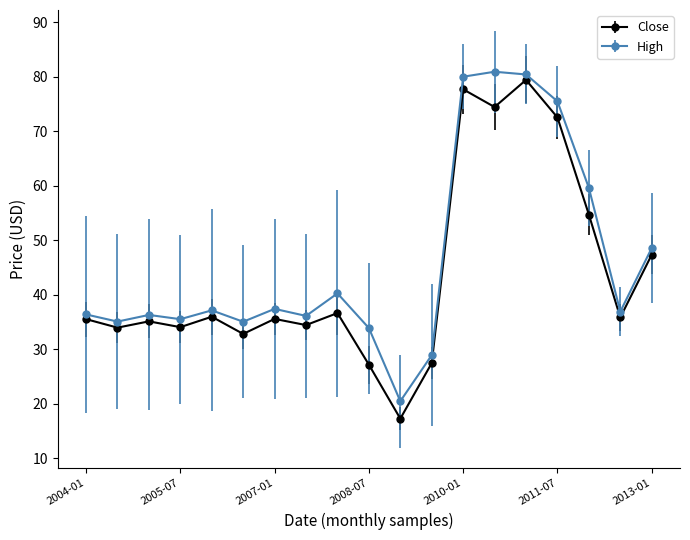

What is the value of the Close point at the 18th from the left?

35.8